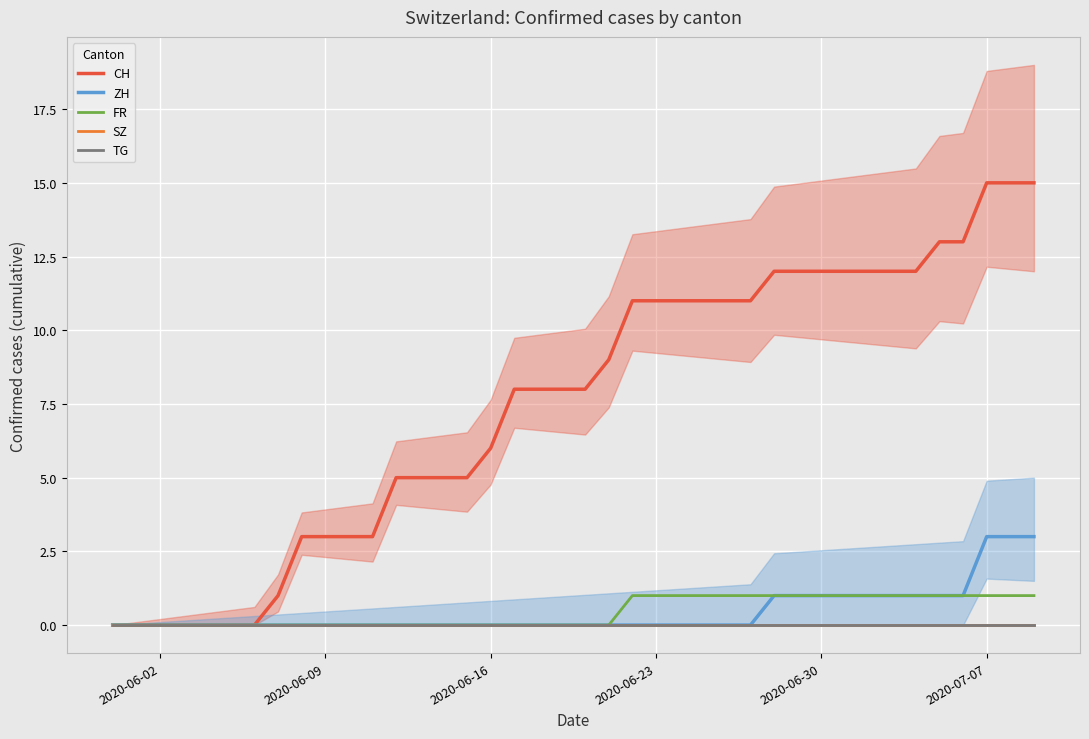

What are all the series names shown in the legend?

CH, ZH, FR, SZ, TG